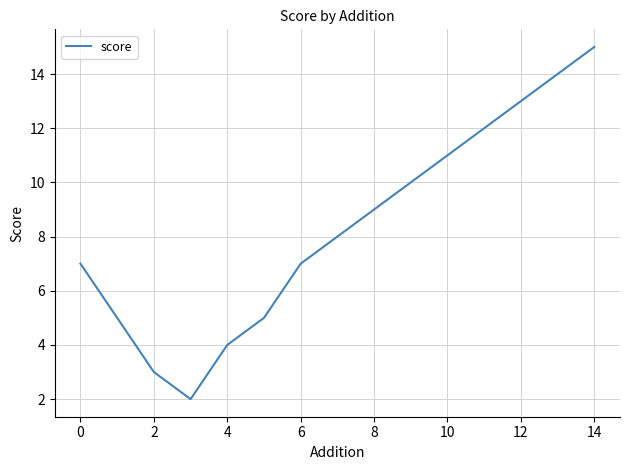

How many lines are shown in the chart?

1